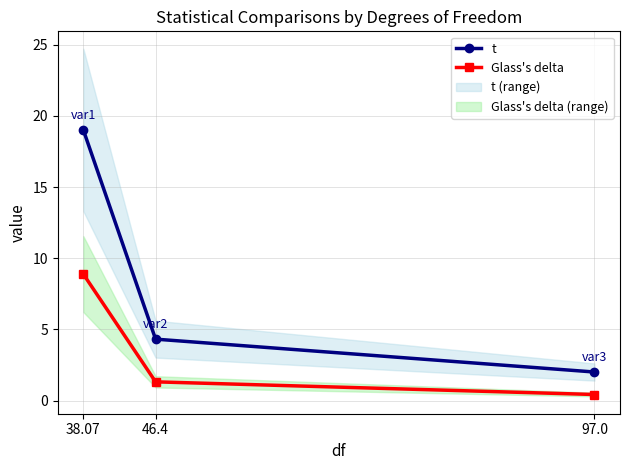

What position from the right is 38.07?

3